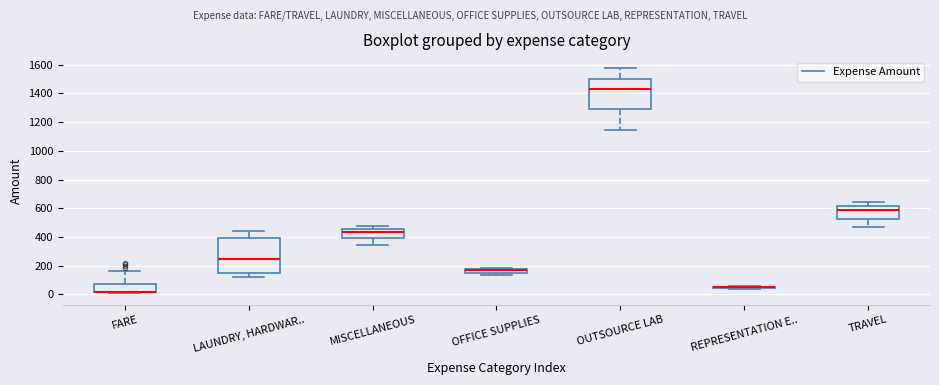

Comparing the boxes themselves (not the whiskers), which one is the tallest?

LAUNDRY, HARDWAR..